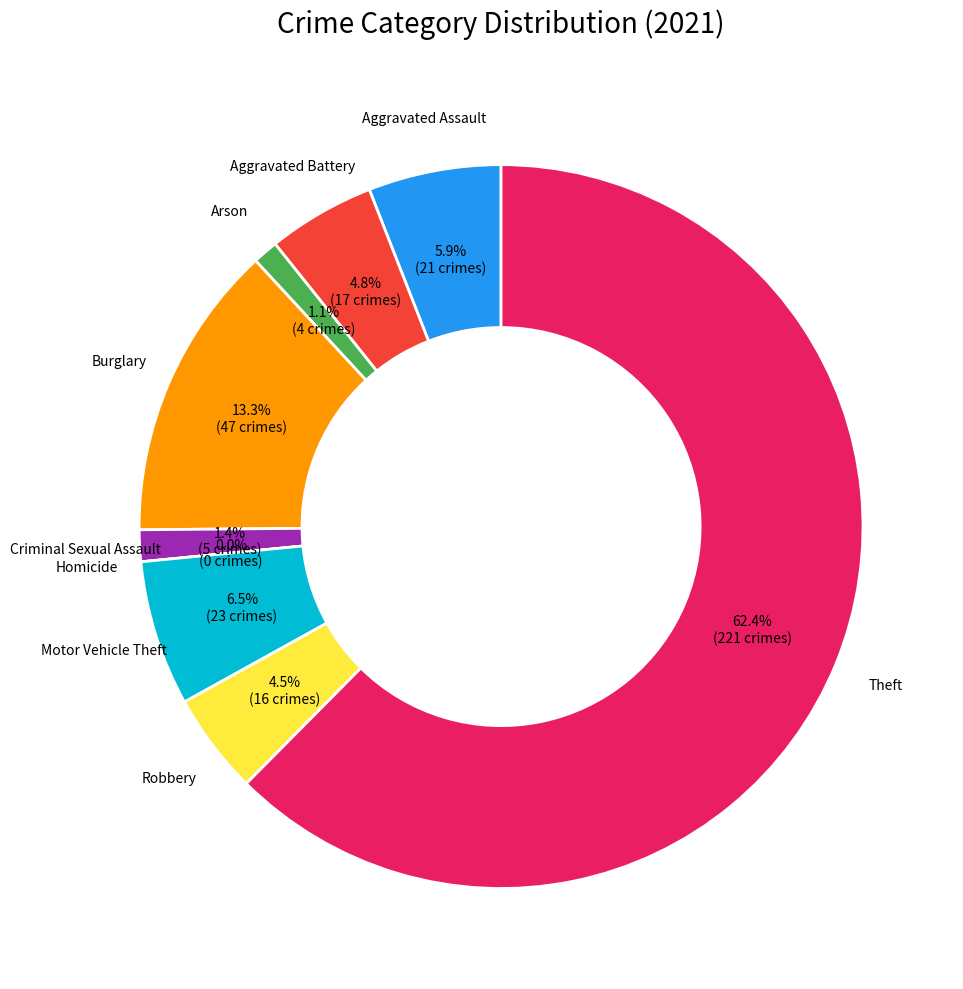

What is the total percentage of Homicide and Aggravated Battery?

4.8%